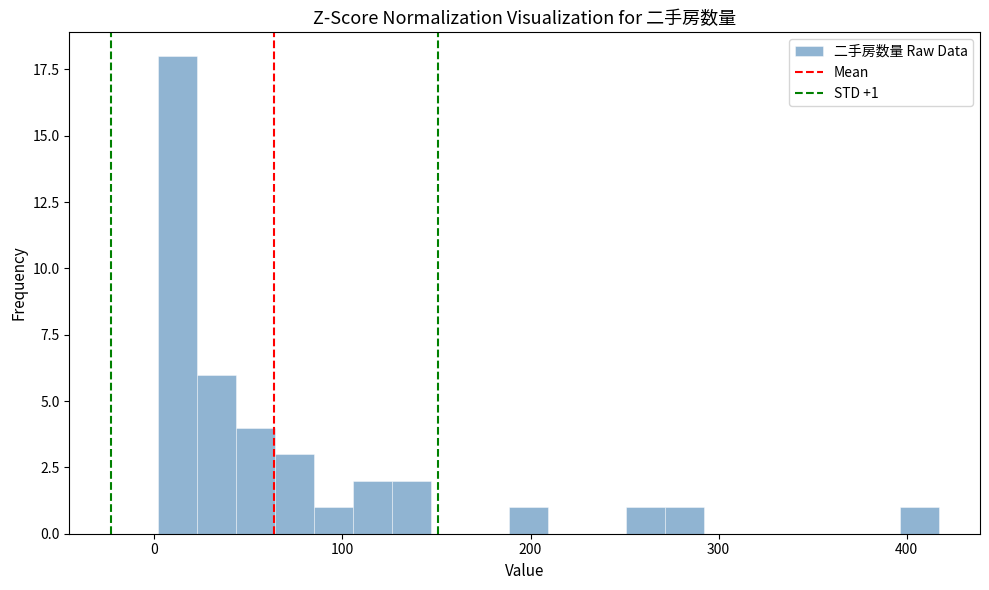

Read against the x-axis, roughly where is the centre of the tallest bar?

10